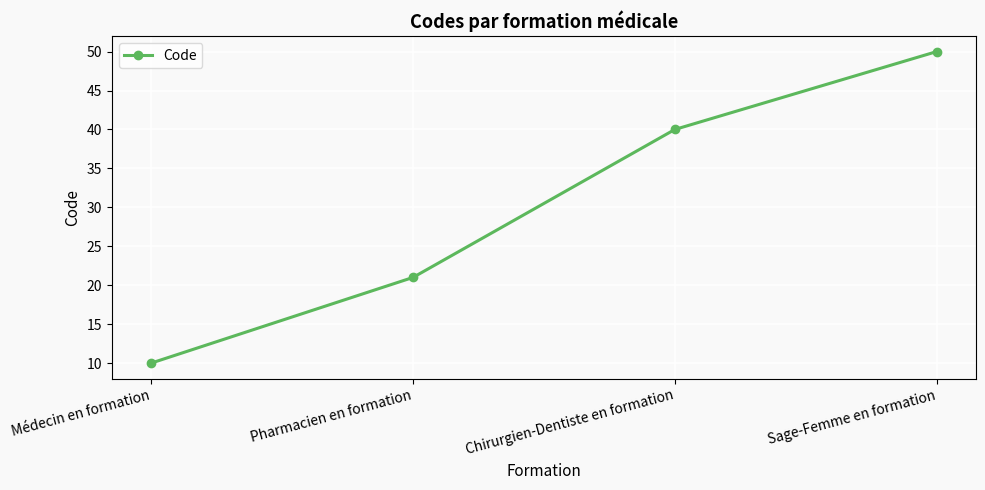

How many values are below 40?

2